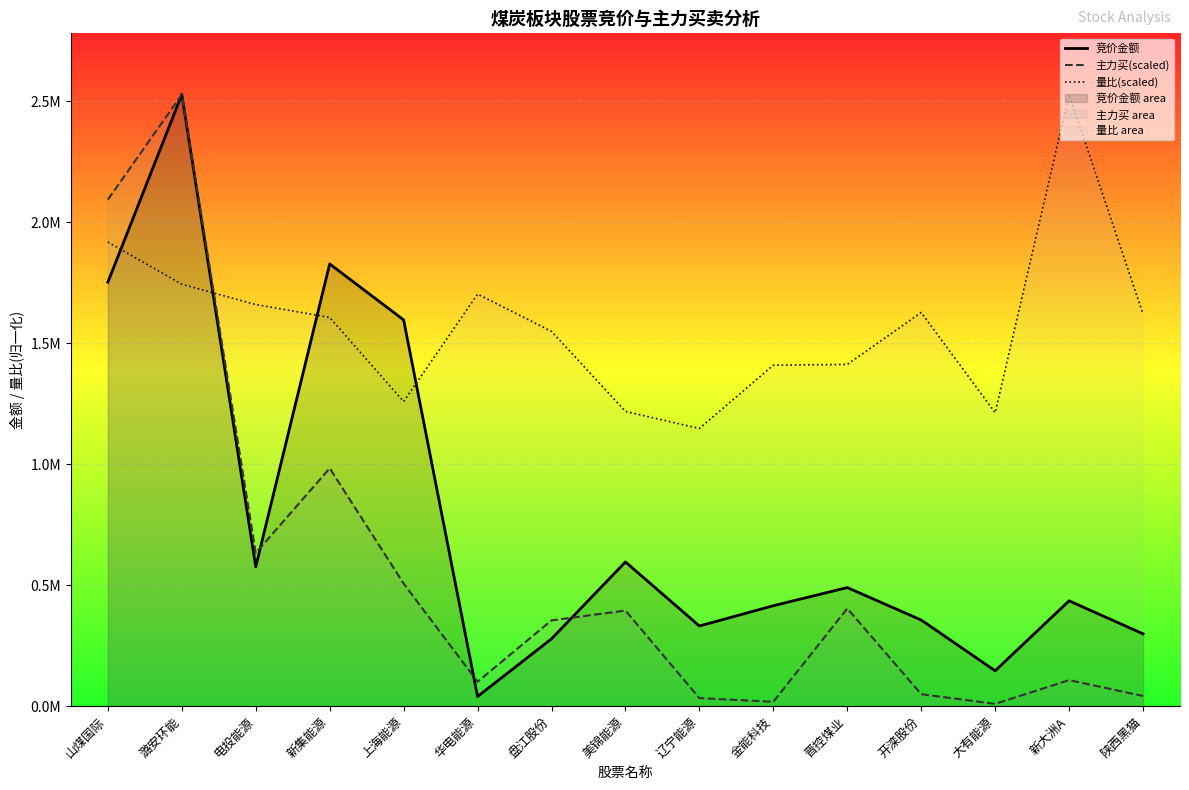

At which category does 竞价金额 reach its first local peak?

潞安环能